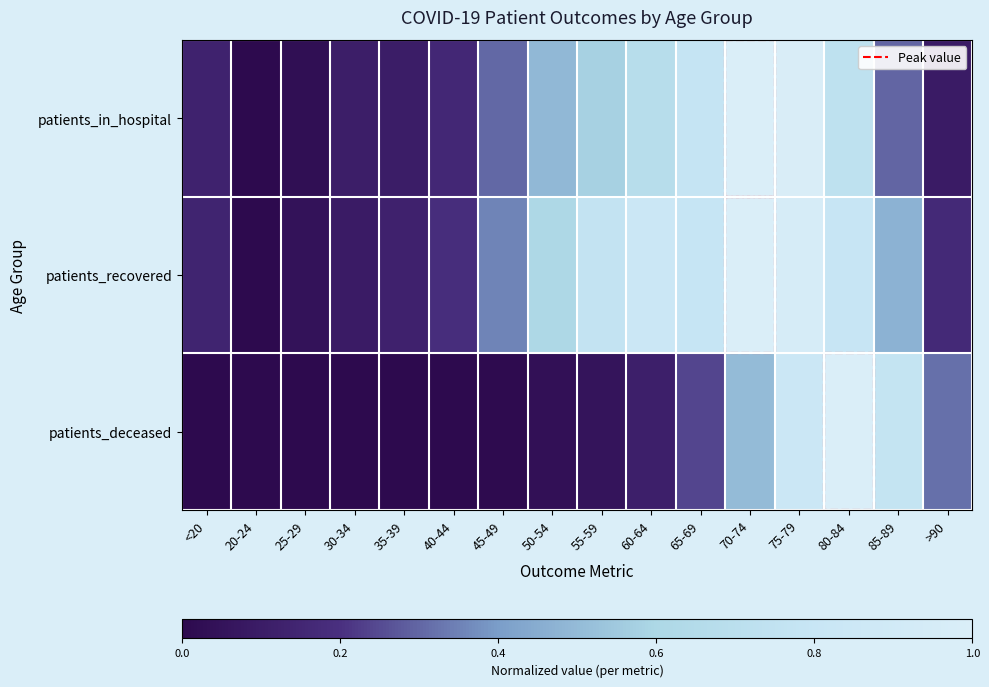

Reading left to right, what are all the values shown in this chart?

patients_in_hospital: <20=0.1	20-24=0.0	25-29=0.0	30-34=0.1	35-39=0.1	40-44=0.2	45-49=0.3	50-54=0.5	55-59=0.6	60-64=0.7	65-69=0.8	70-74=1.0	75-79=1.0	80-84=0.7	85-89=0.3	>90=0.1
patients_recovered: <20=0.1	20-24=0.0	25-29=0.0	30-34=0.1	35-39=0.1	40-44=0.2	45-49=0.4	50-54=0.6	55-59=0.8	60-64=0.8	65-69=0.8	70-74=1.0	75-79=1.0	80-84=0.8	85-89=0.5	>90=0.2
patients_deceased: <20=0.0	20-24=0.0	25-29=0.0	30-34=0.0	35-39=0.0	40-44=0.0	45-49=0.0	50-54=0.0	55-59=0.1	60-64=0.1	65-69=0.2	70-74=0.5	75-79=0.8	80-84=1.0	85-89=0.8	>90=0.3